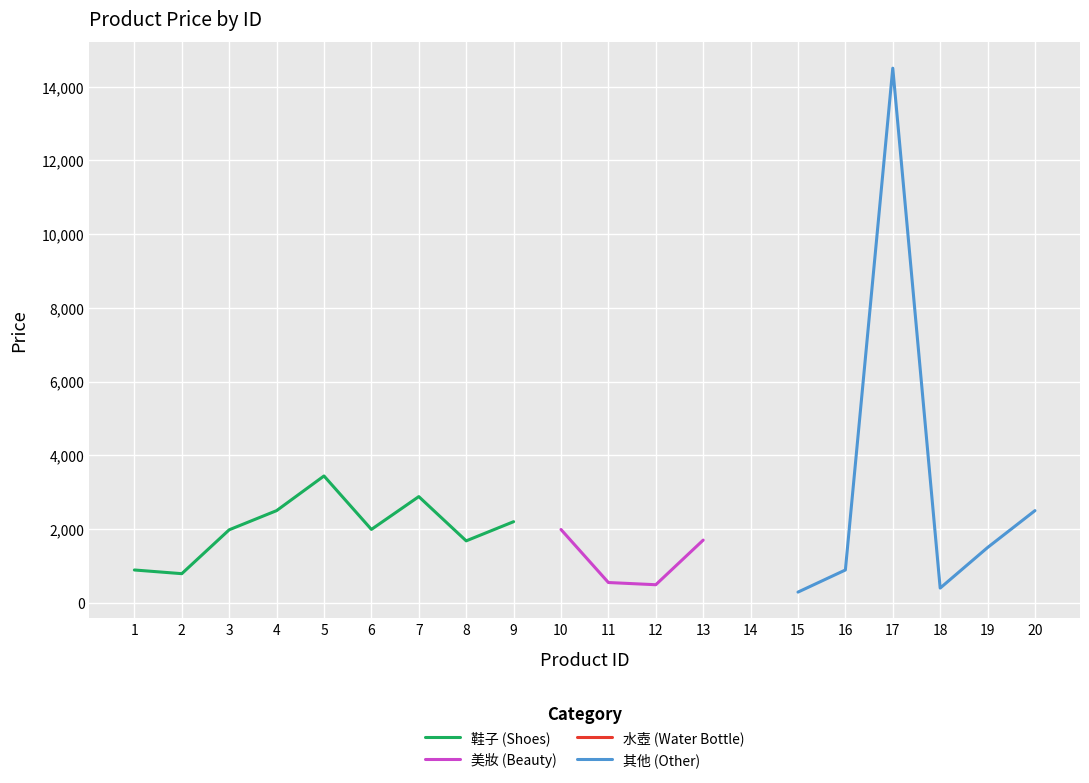

Is this an area chart (filled region under the line)?

No